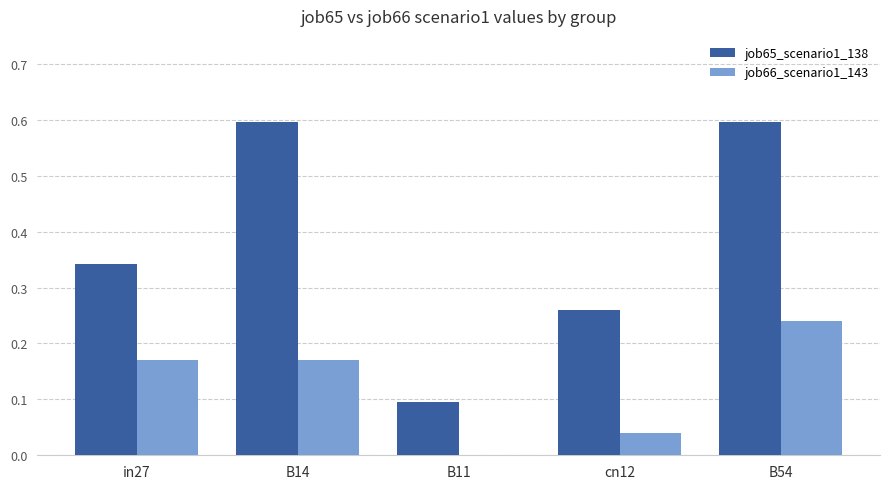

What is the difference between the job66_scenario1_143 values at B14 and cn12?

0.1